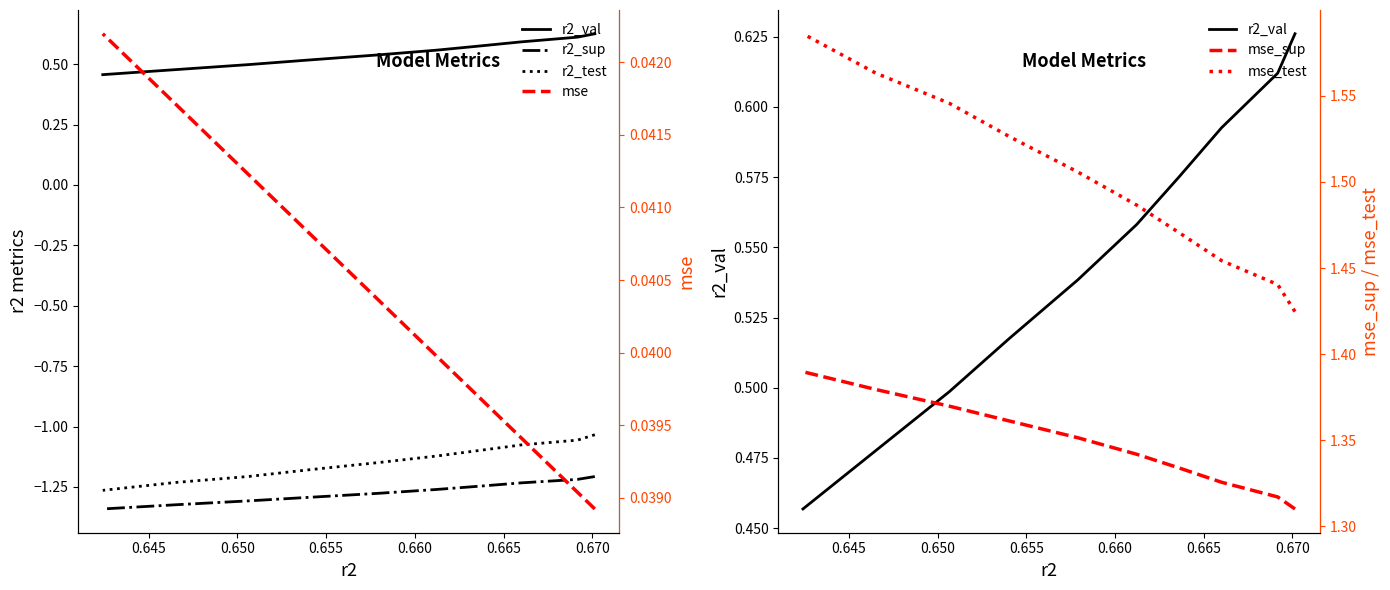

True or false: mse and mse_sup intersect in this chart.

False